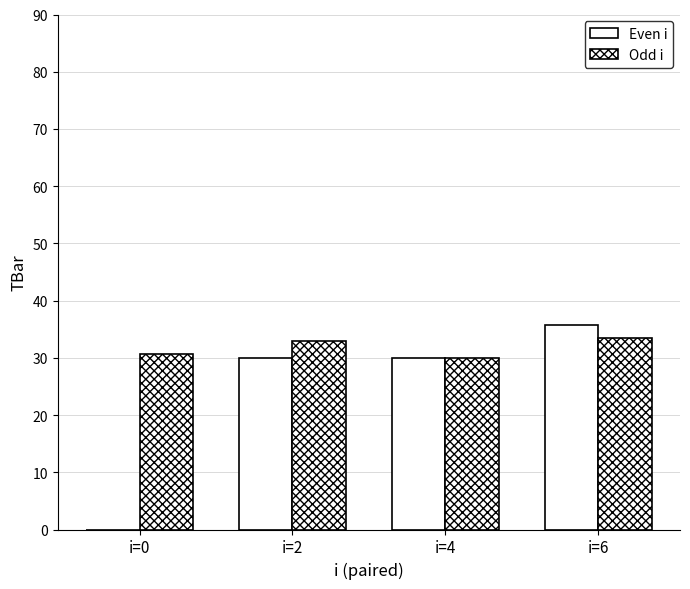

Which series has the largest total across all categories?

Odd i